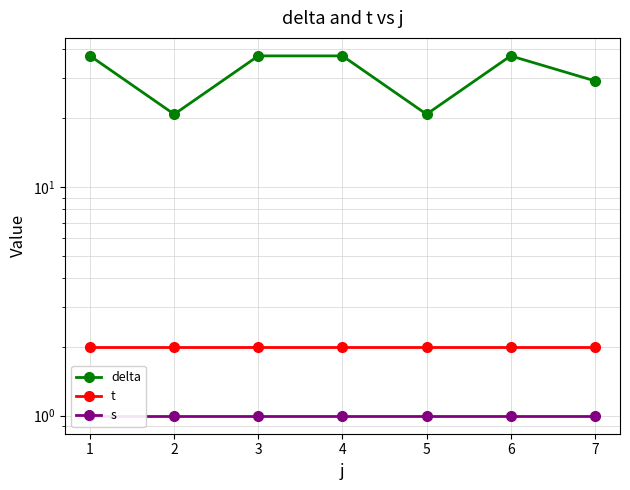

What is the maximum value for delta?

37.5